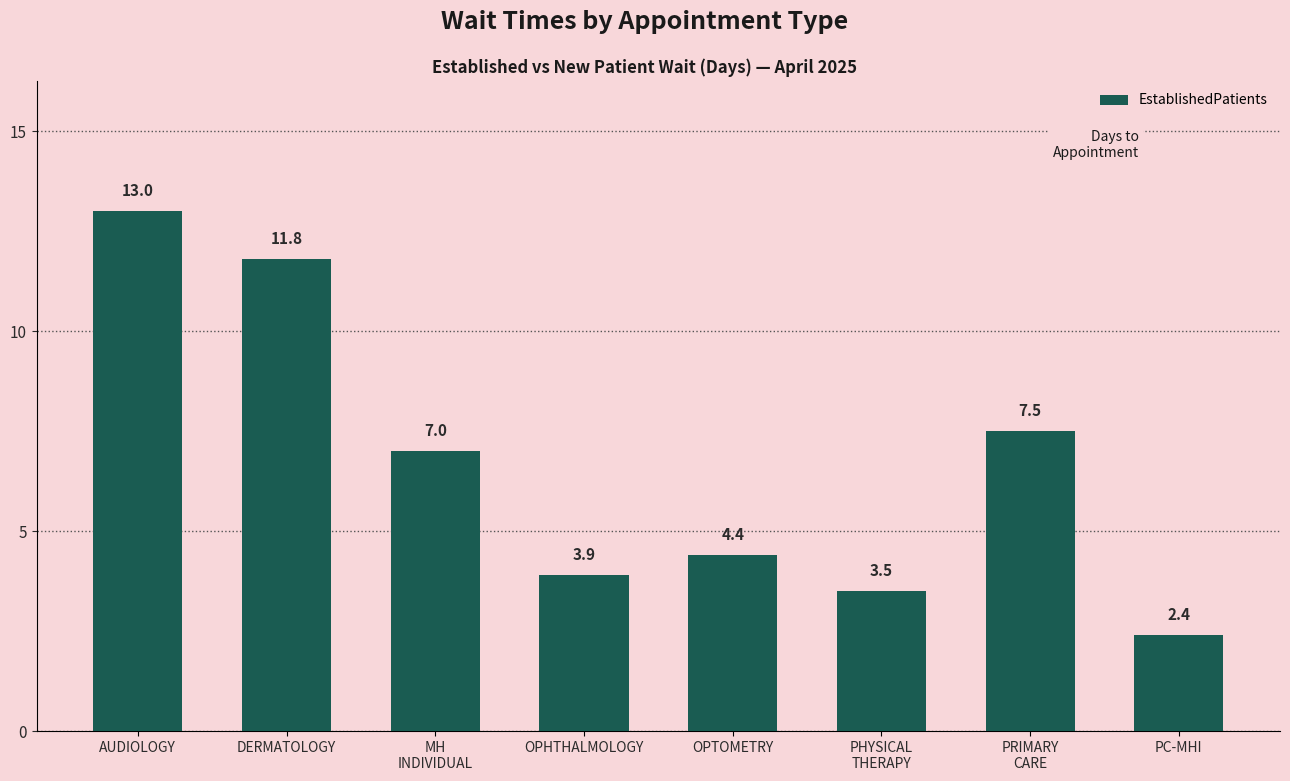

Reading right to left, list all the values displayed in this chart.

2.4	7.5	3.5	4.4	3.9	7.0	11.8	13.0